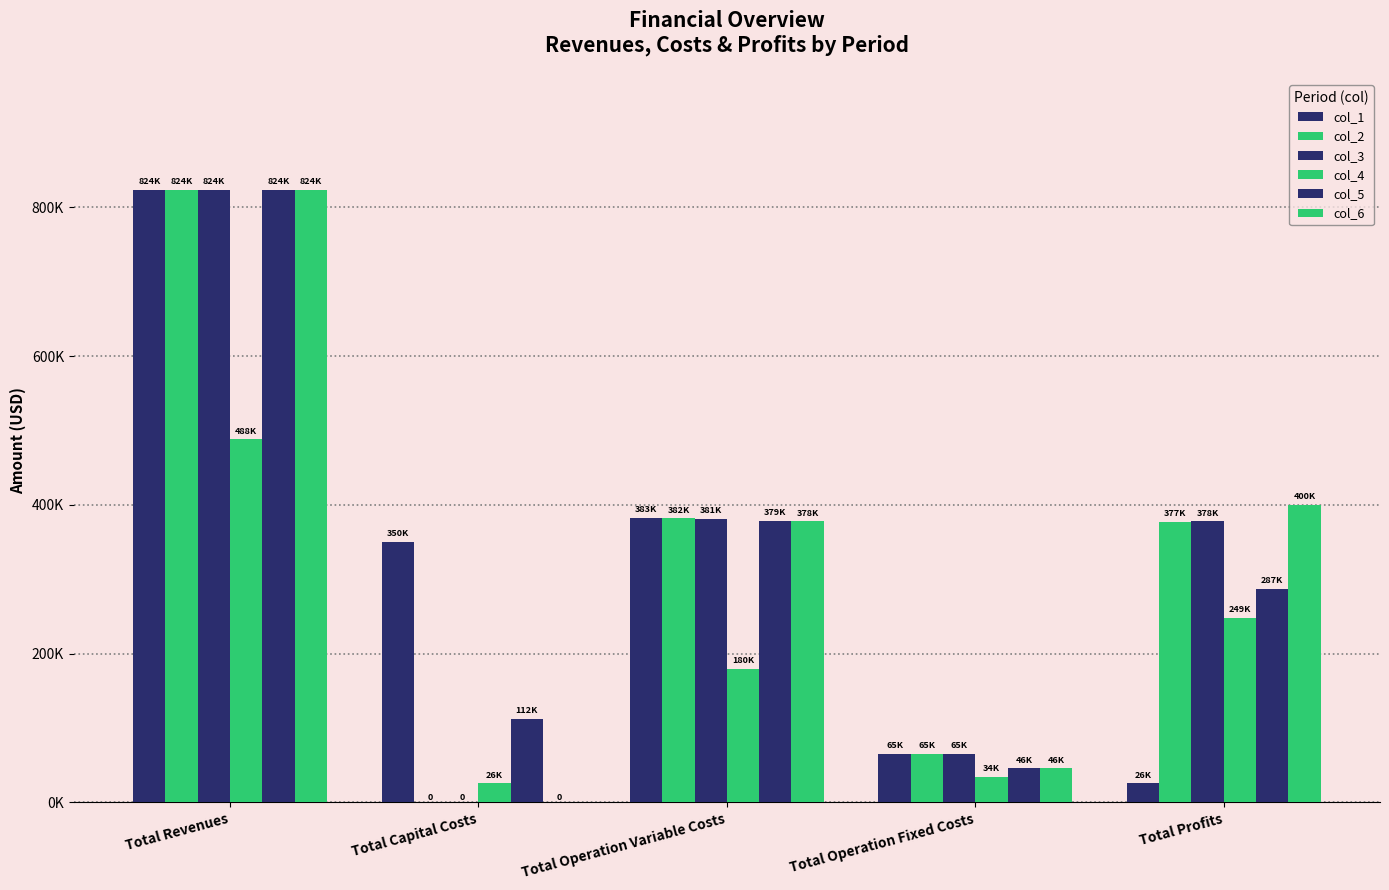

At which category does the chart reach its peak across all series?

Total Revenues